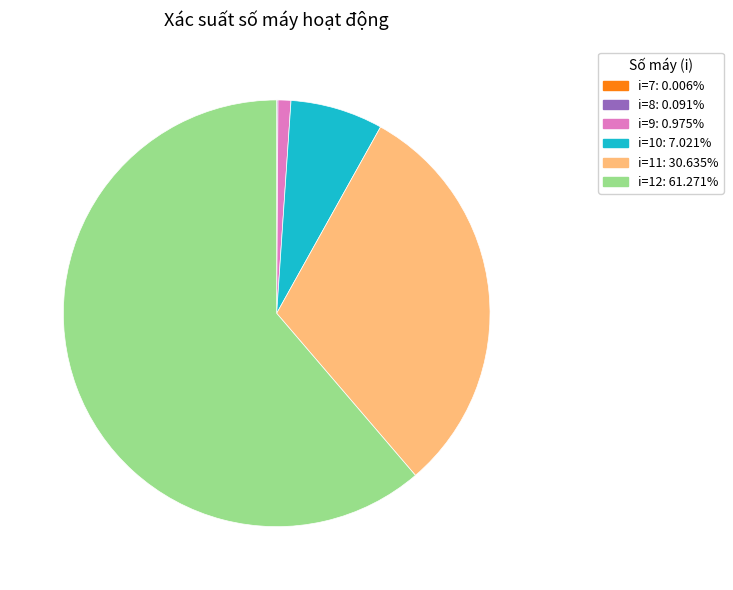

Is there a majority slice in this chart?

Yes